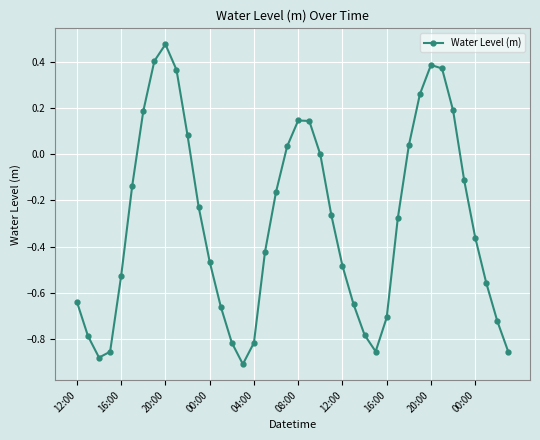

What is the difference between the second highest and minimum values?

1.3